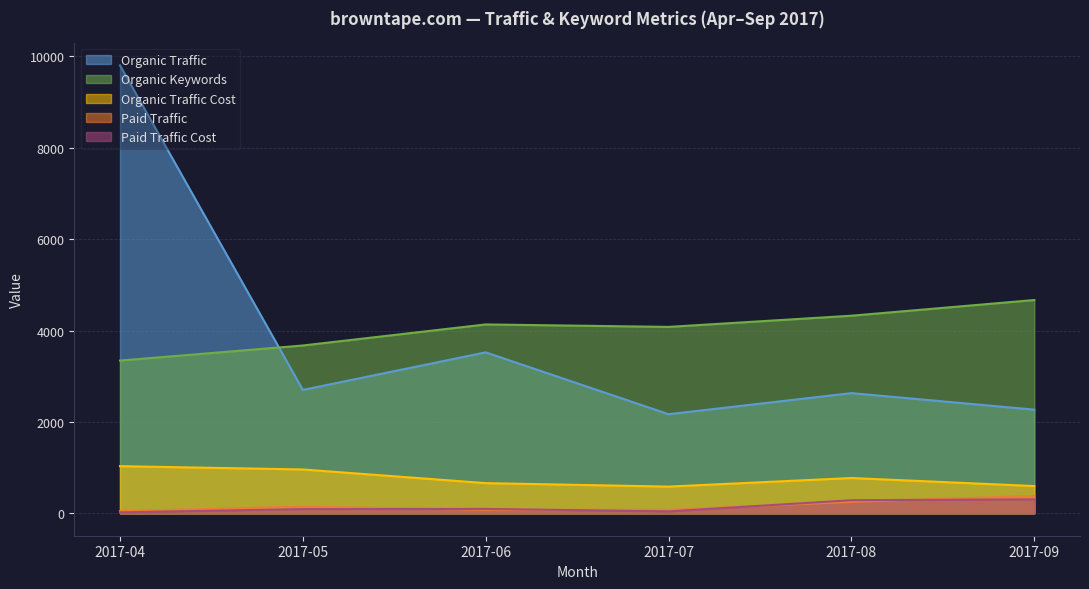

Which series changed the most between 2017-07 and 2017-09?

Organic Keywords